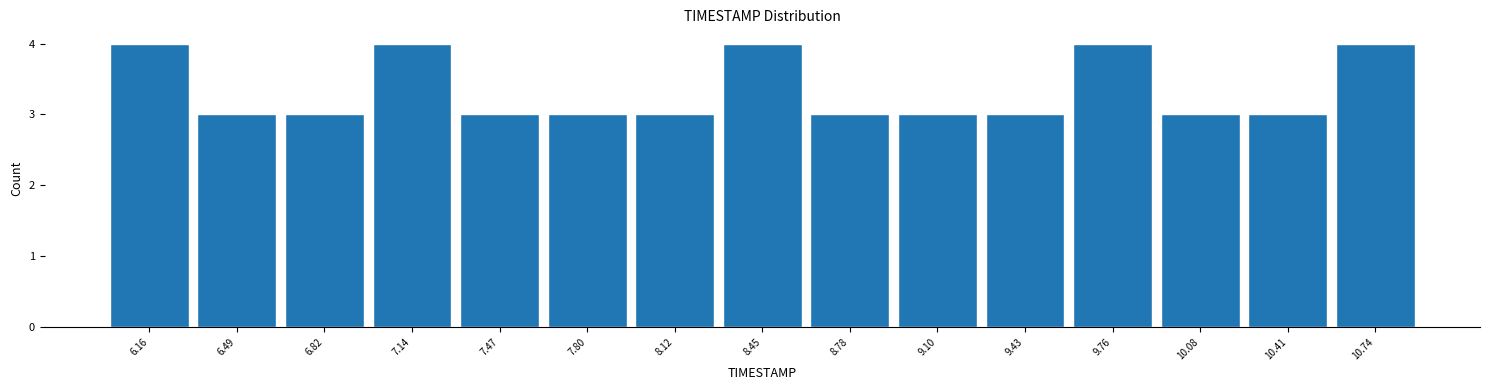

How tall is the bar that spans 9.60 to 9.90 on the x-axis? Neither the bar edges nor the heights are printed on the chart, so give them approximately, as read against the axes.

4